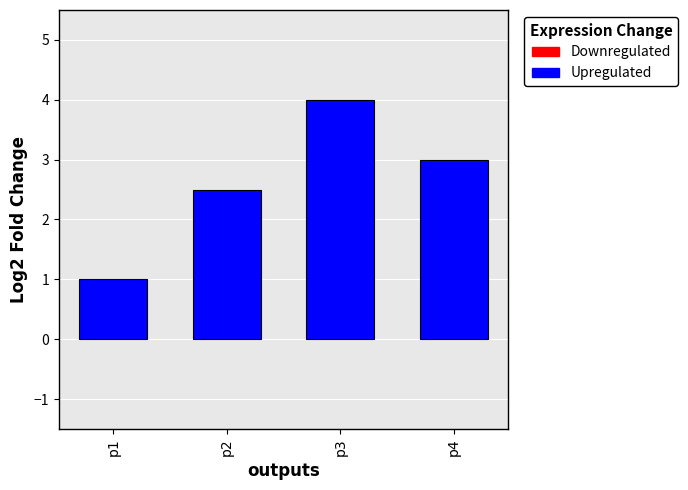

Rank the categories by value from highest to lowest.

p3, p4, p2, p1